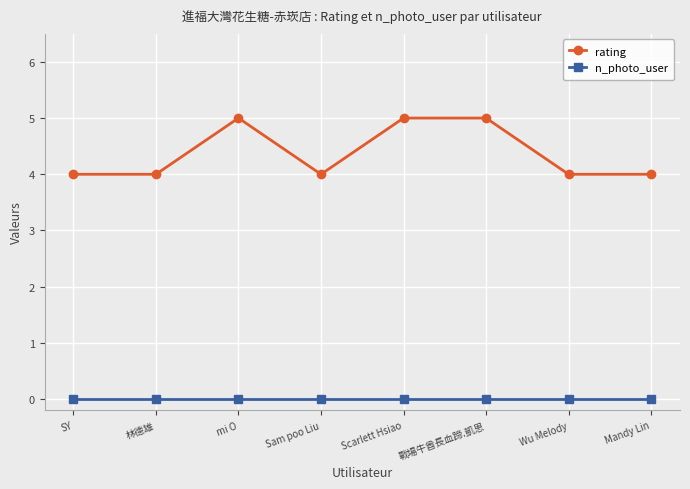

Reading left to right, extract all data points from this chart.

rating: 4	4	5	4	5	5	4	4
n_photo_user: 0	0	0	0	0	0	0	0